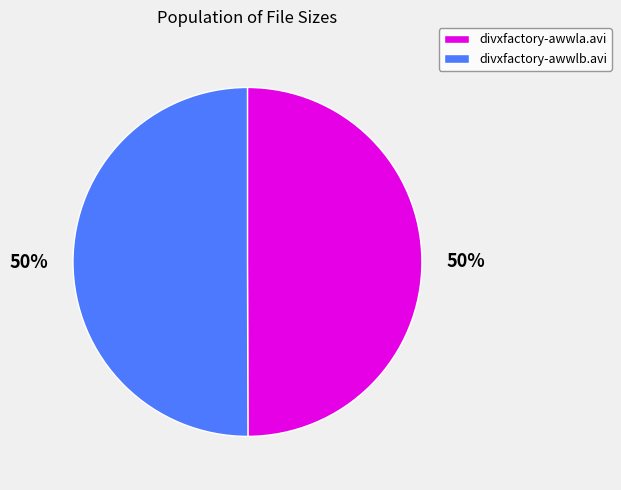

Combined, do divxfactory-awwla.avi and divxfactory-awwlb.avi account for over 50%?

Yes